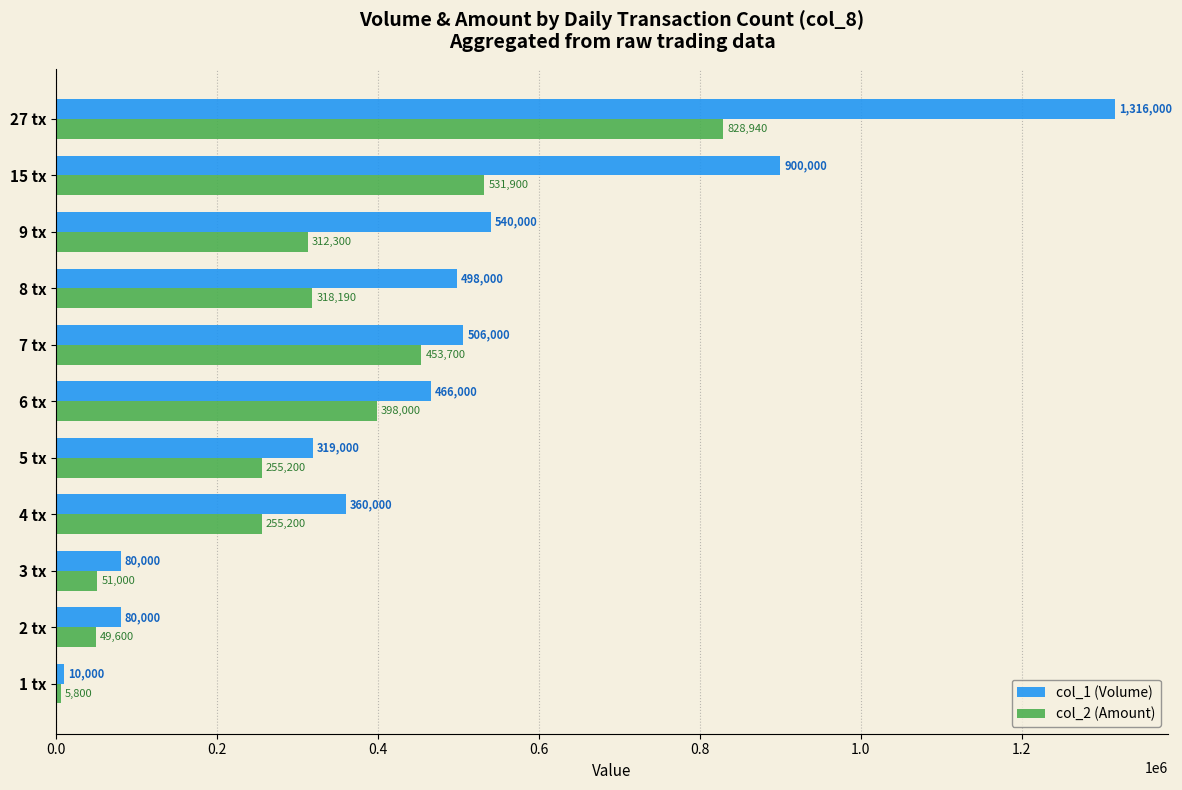

What value does the col_1 (Volume) series have at 2 tx?

80000